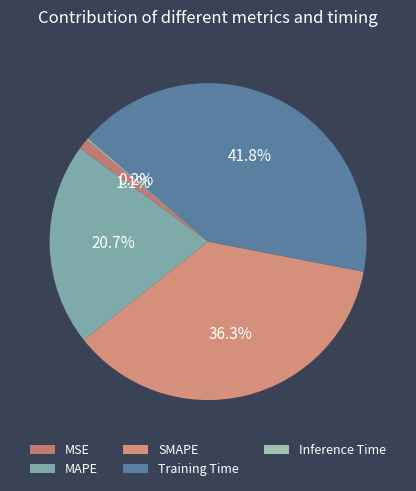

Which slice is the largest?

Training Time